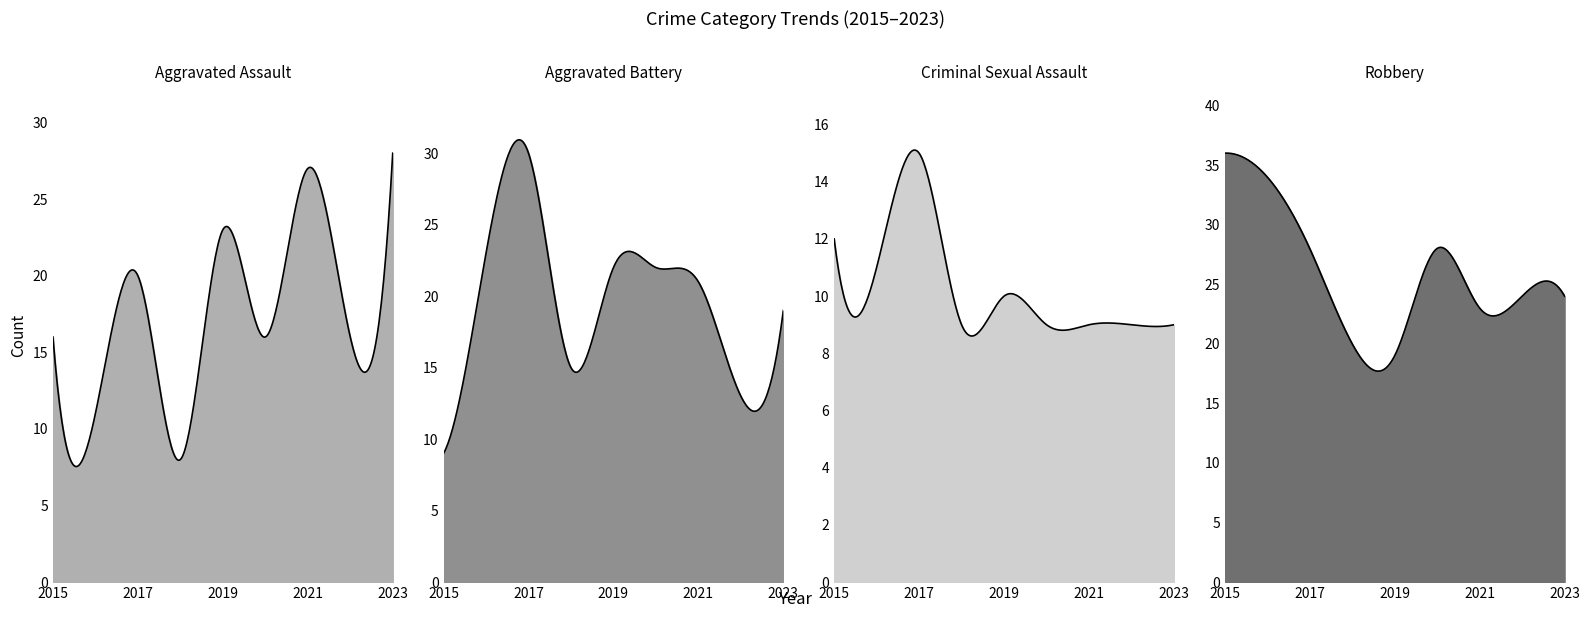

True or false: Robbery has more than 2 points higher than both neighbors.

False